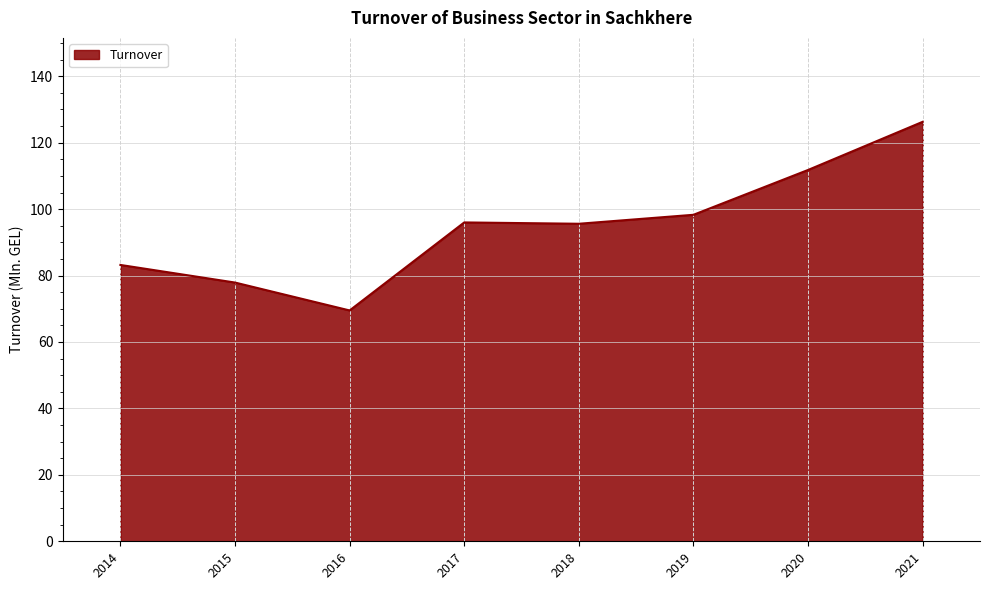

Read the value at 2021.

126.3